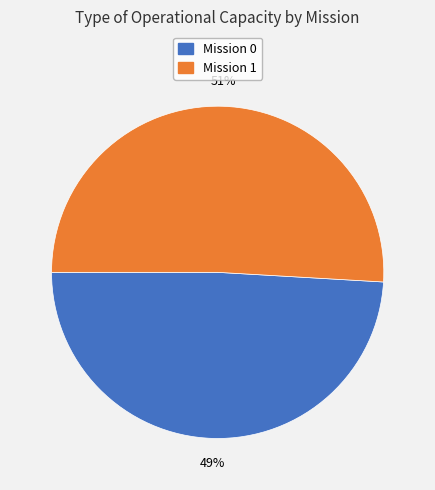

To the nearest percent, what is the difference between the largest and smallest slice percentages?

2%